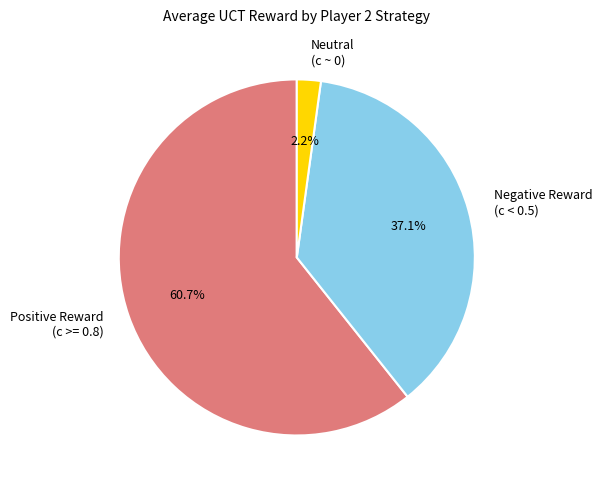

Which slice is the smallest?

Neutral (c ~ 0)